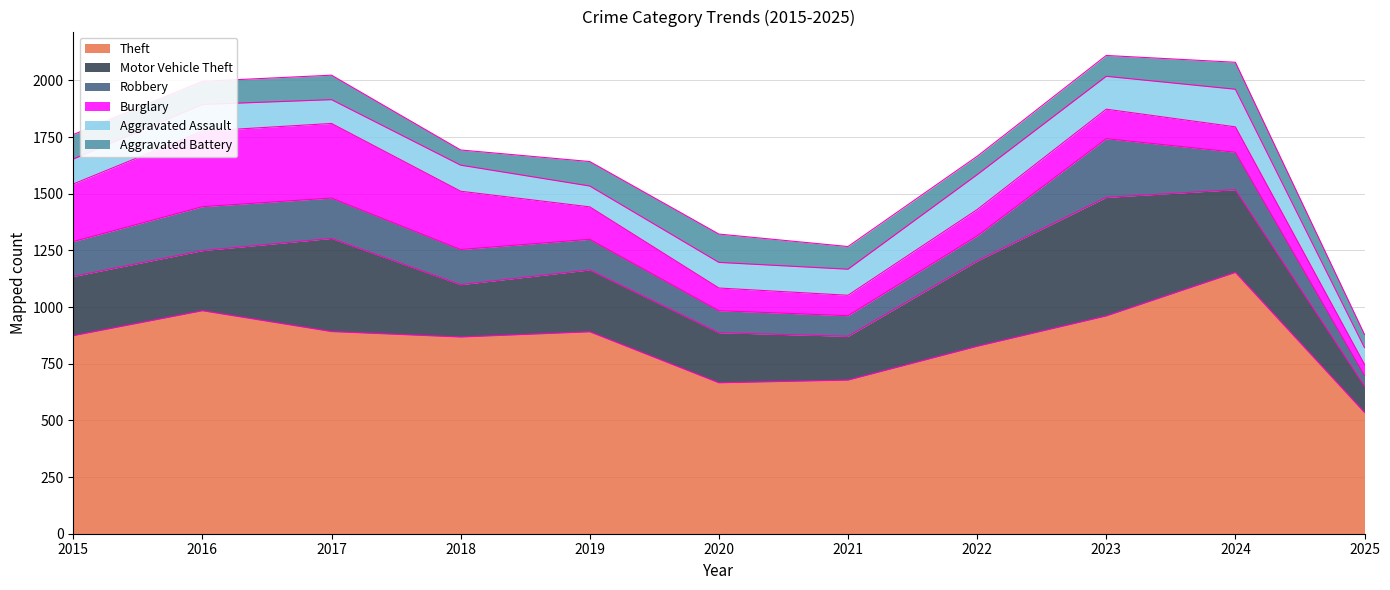

True or false: Robbery and Theft cross at least once.

False